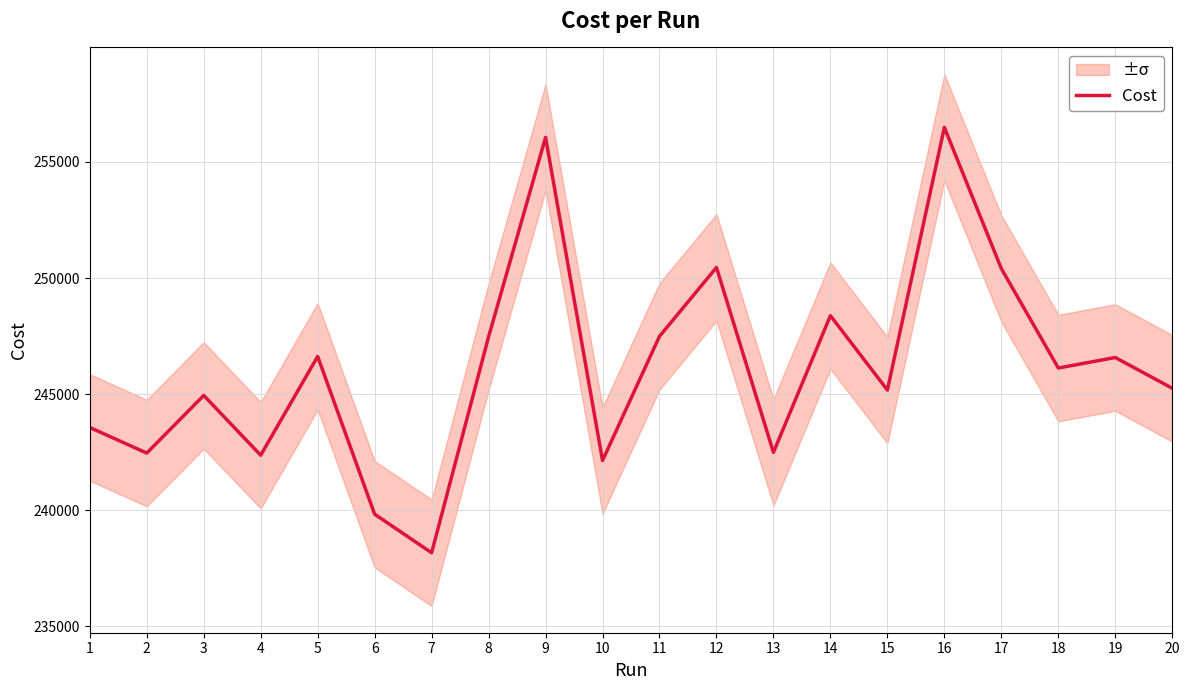

What is the difference between the second highest and second lowest values?

16228.0